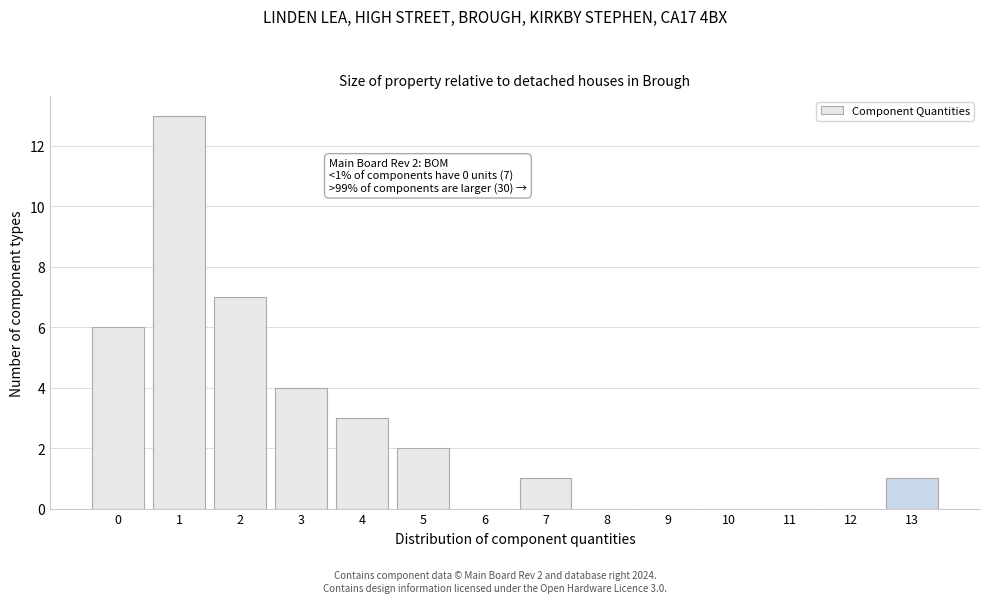

What is the maximum value shown in the chart?

13